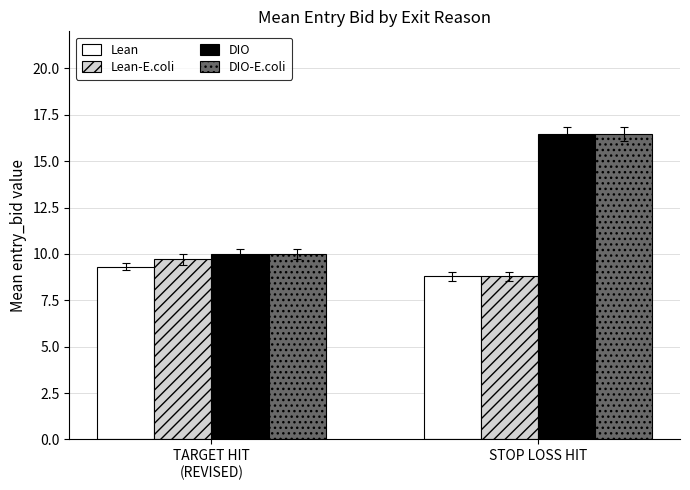

What is the label of the 1st bar from the right?

STOP LOSS HIT